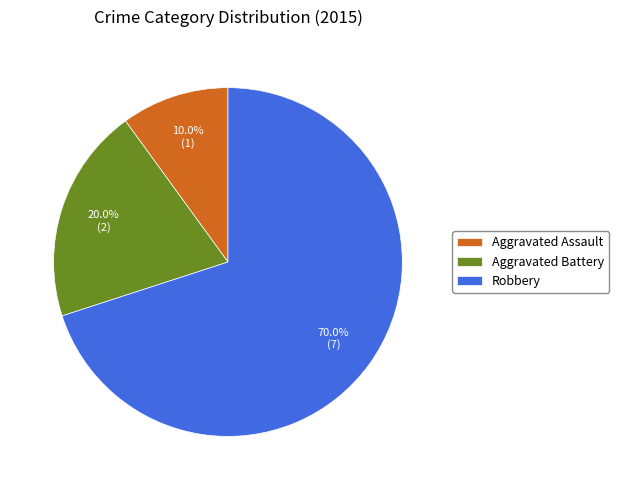

Which has a higher value, Aggravated Assault or Aggravated Battery?

Aggravated Battery